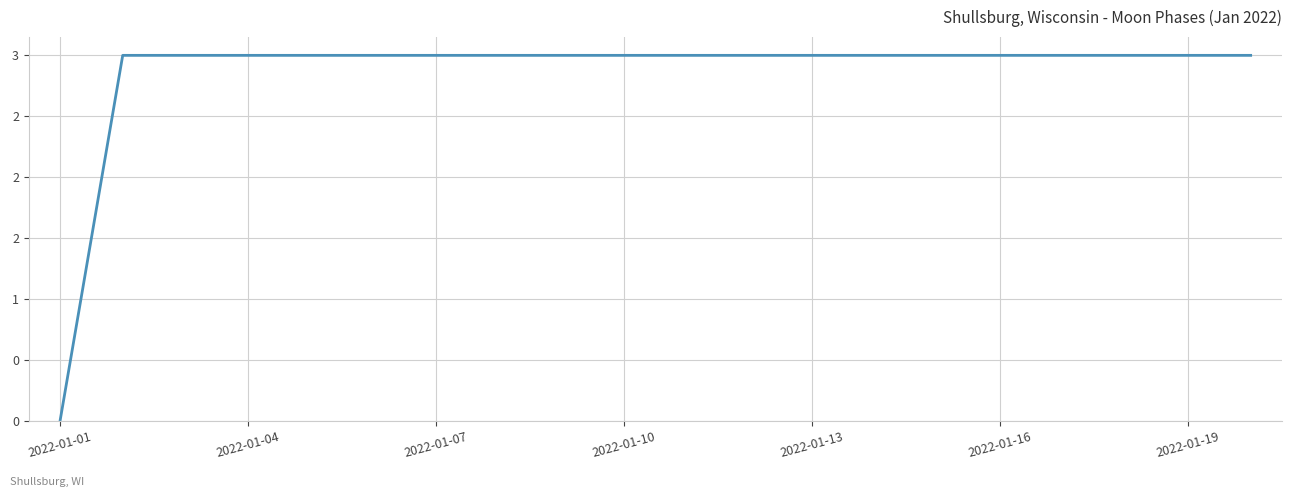

Does the chart have visible grid lines?

Yes